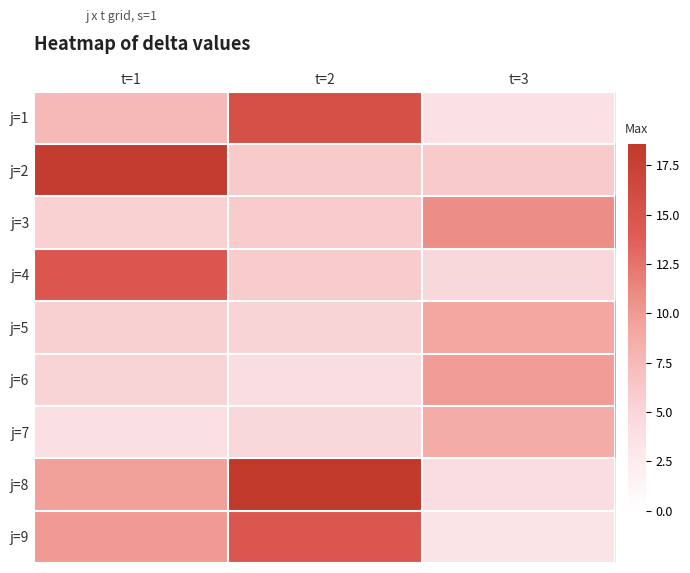

What is the minimum value shown in the chart?

3.3